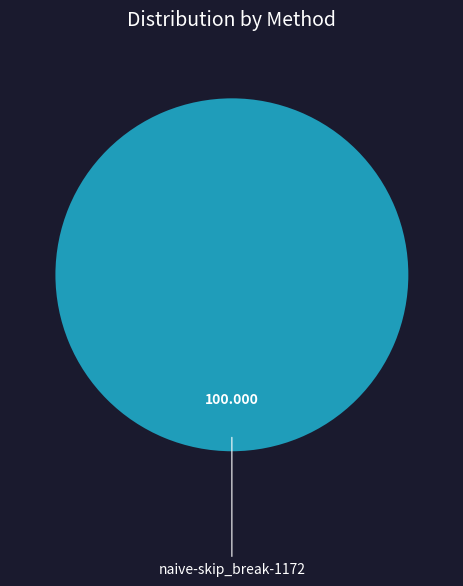

Is there any slice that represents more than half of the pie?

Yes